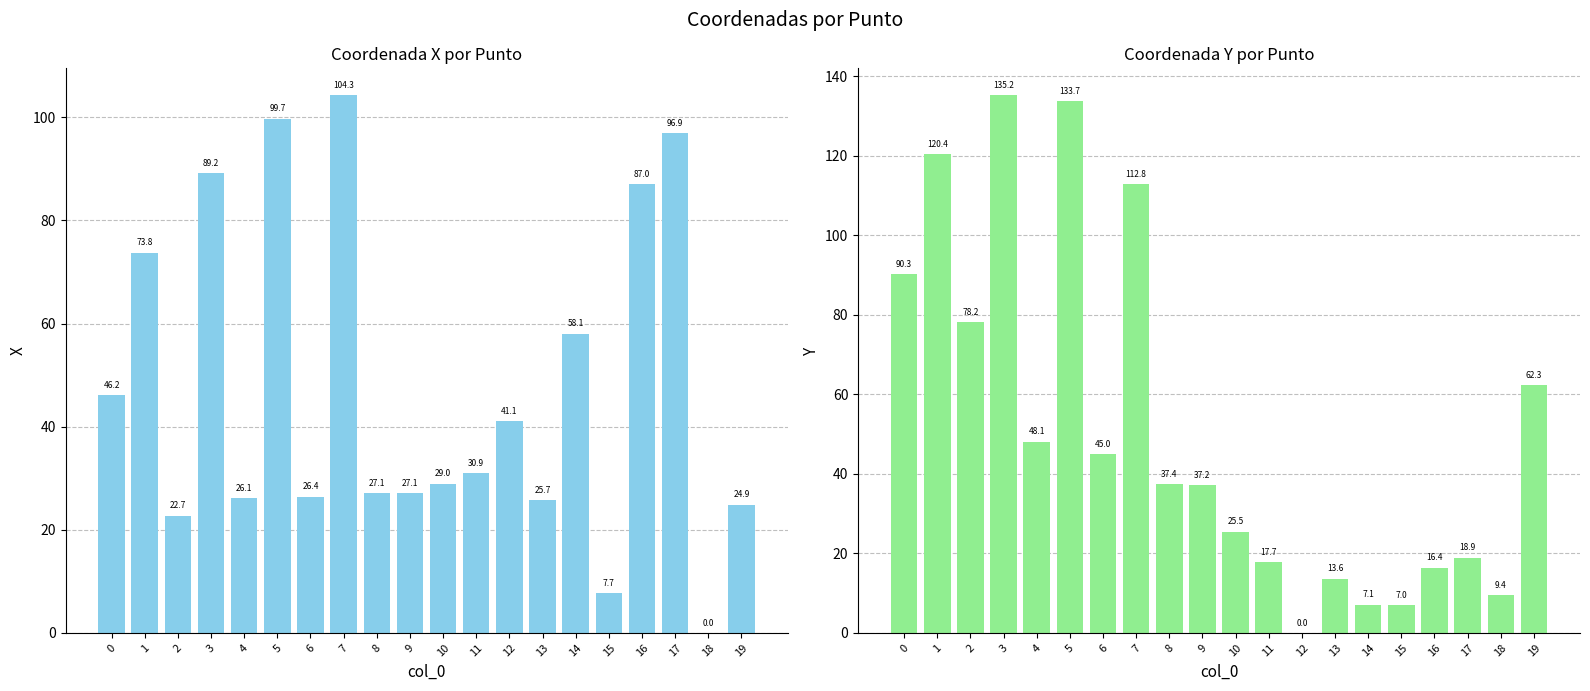

How many categories are shown in the chart?

20